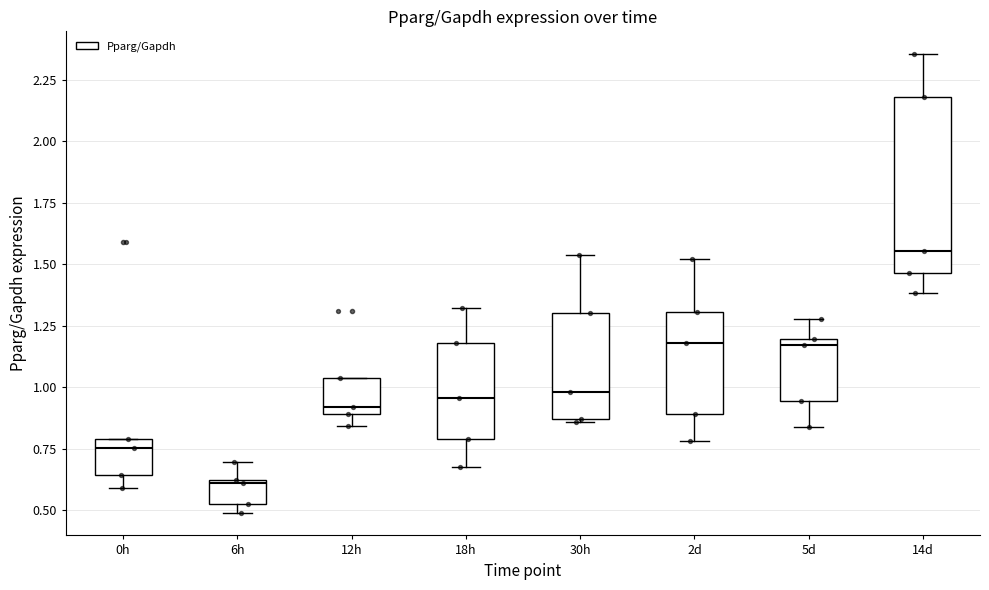

Comparing the boxes themselves (not the whiskers), which one is the tallest?

14d